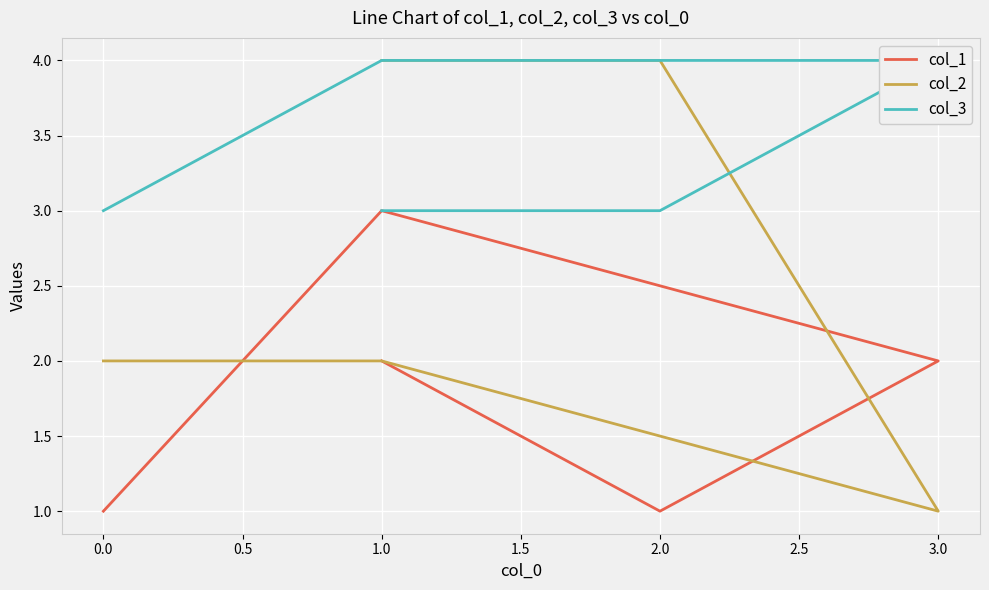

True or false: col_2 and col_3 intersect in this chart.

True